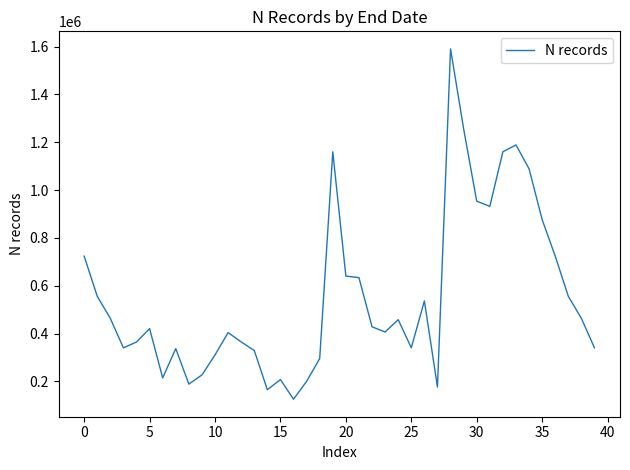

What is the minimum value shown in the chart?

125571